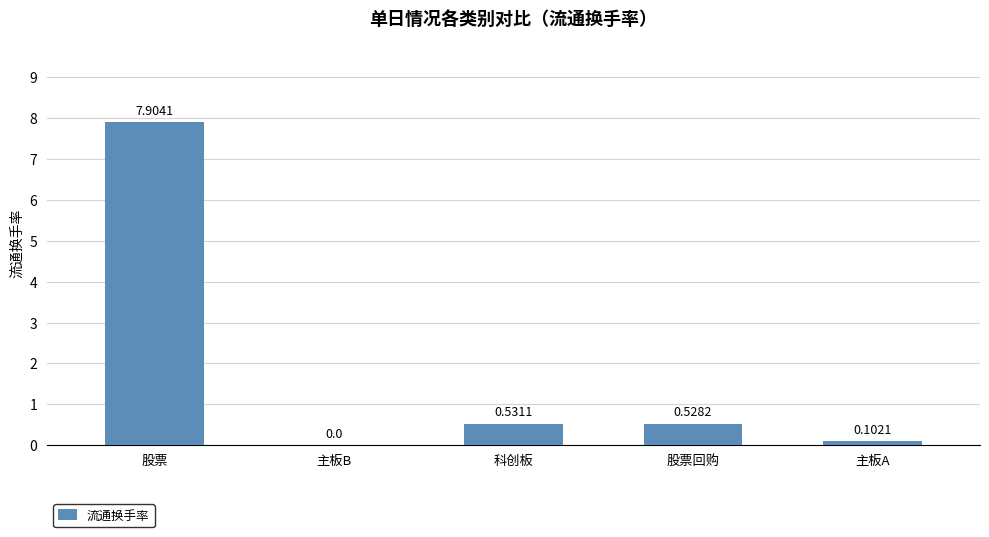

How many data points does each series have?

5